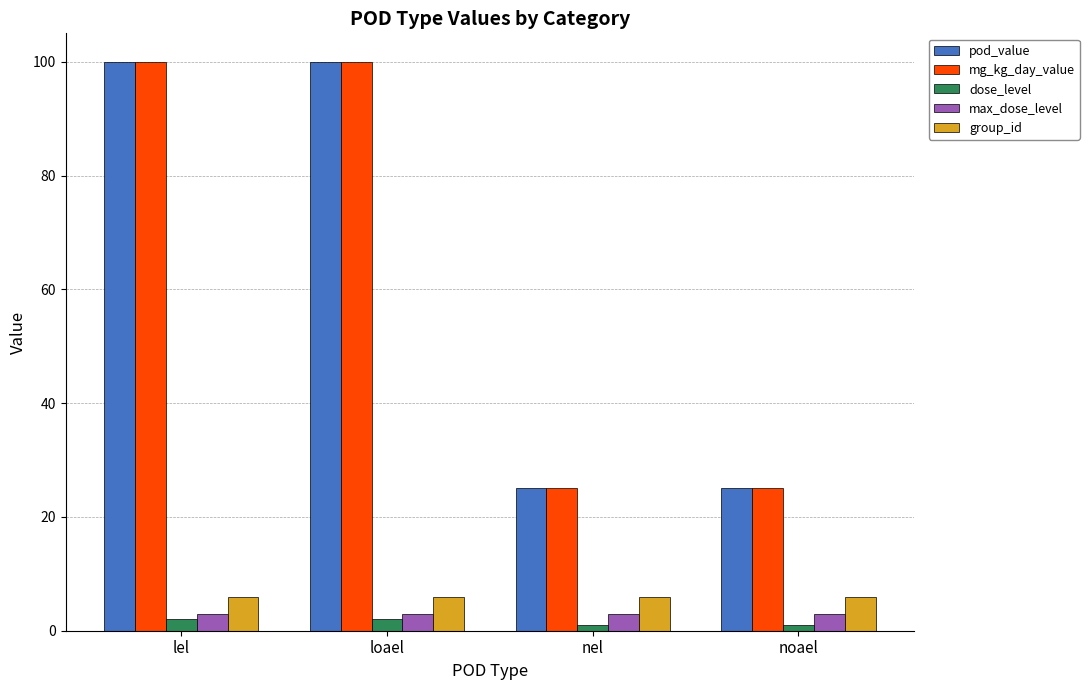

What is the minimum value shown in the chart?

1